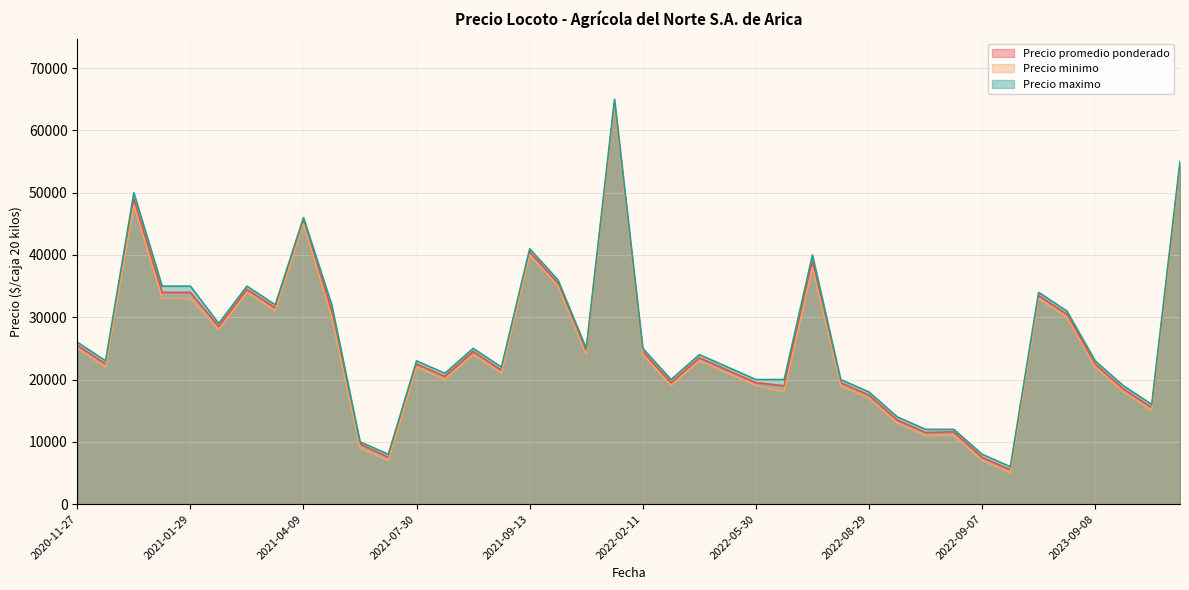

What is the minimum value for Precio promedio ponderado?

5500